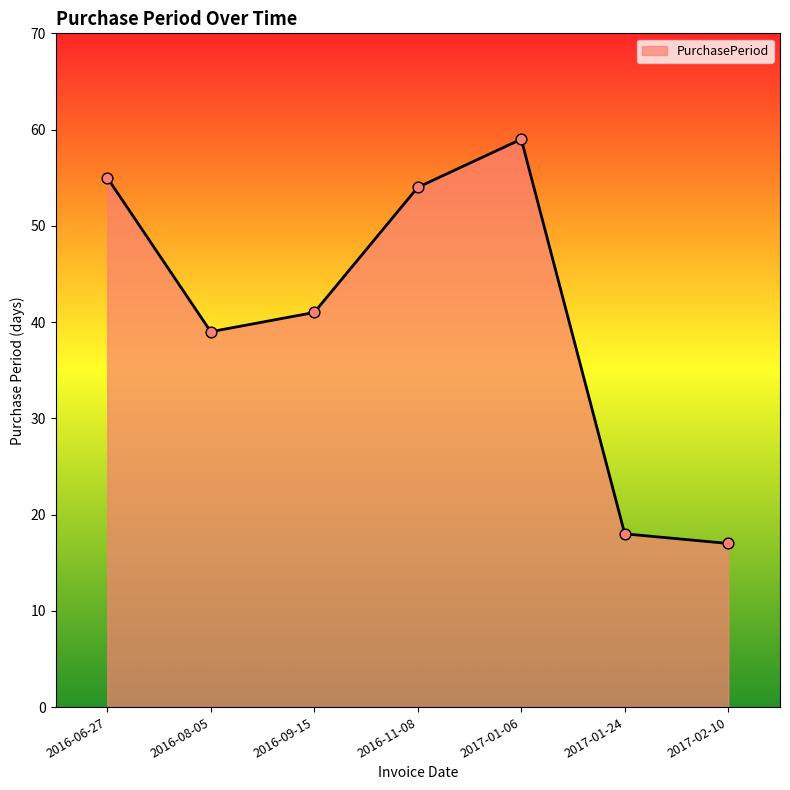

Approximately how many times larger is the value at 2016-08-05 compared to 2017-01-06?

0.7